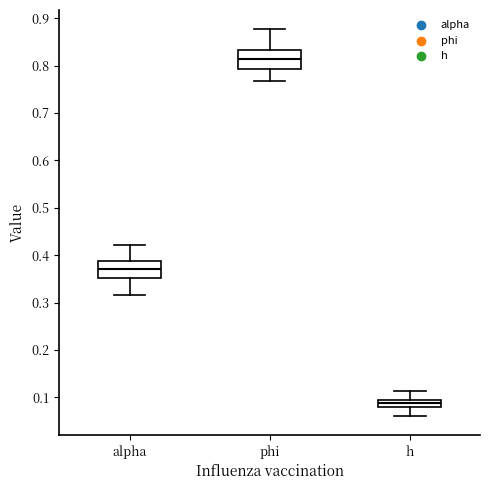

Where is the lower edge of the box for phi on the y-axis? The values are not printed on the chart, so give them approximately, as read against the axis.

0.79